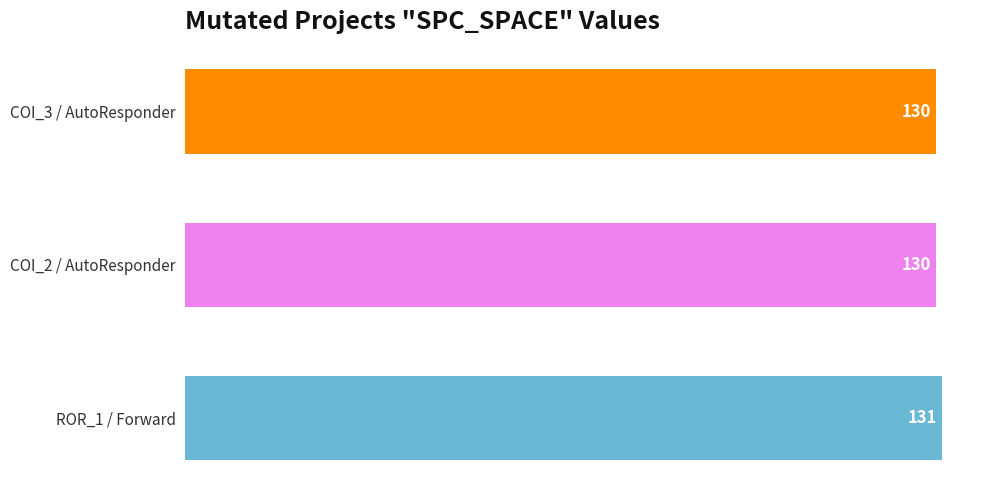

How many values are between 130 and 131?

3